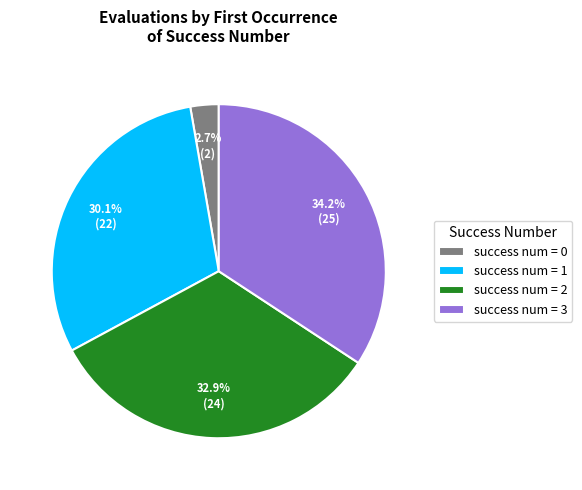

What is the ratio of the value at success num = 3 to the value at success num = 2?

1.0